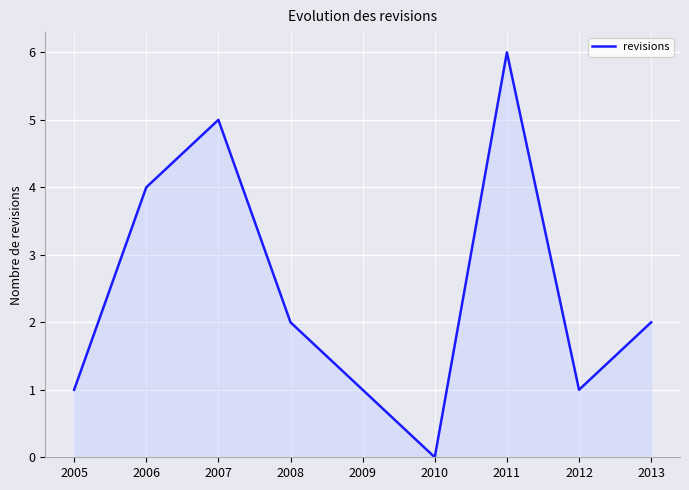

Reading left to right, extract all data points from this chart.

2005=1	2006=4	2007=5	2008=2	2009=1	2010=0	2011=6	2012=1	2013=2